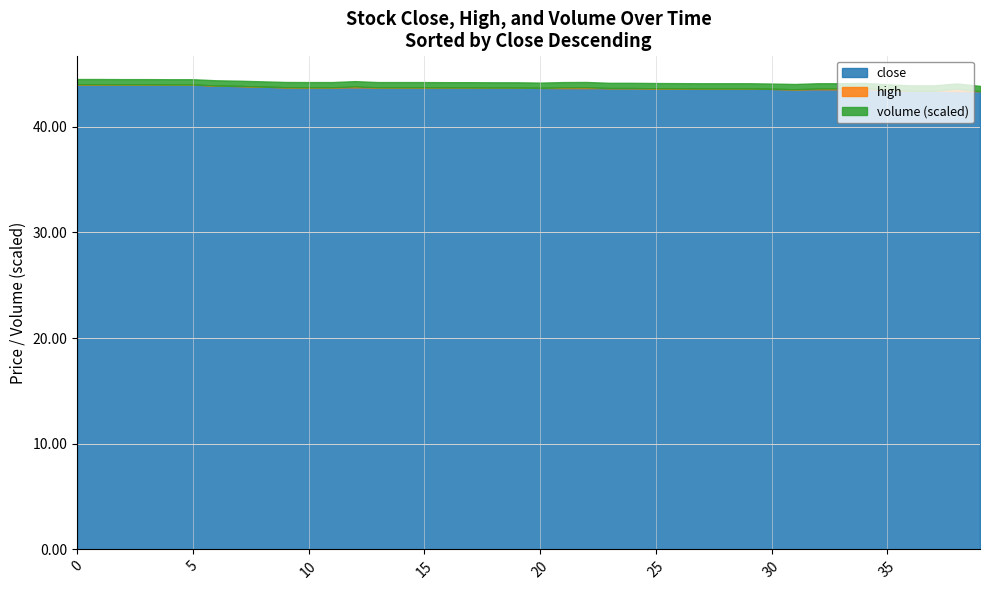

Does the chart have visible grid lines?

Yes